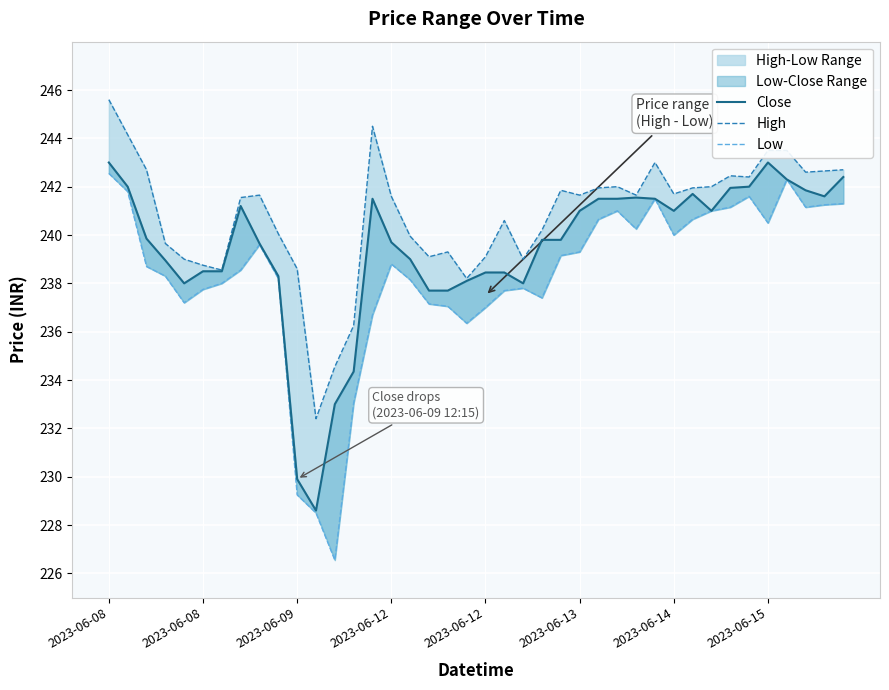

The High series shows 75.0 at 8. True or false?

False